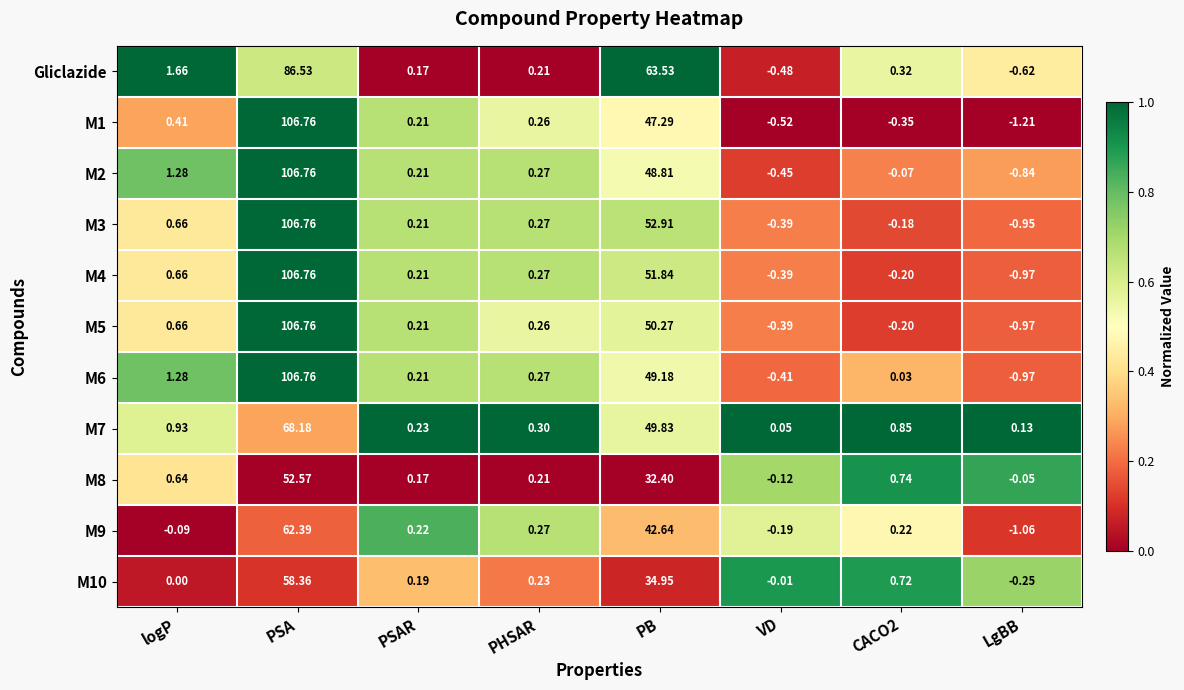

At which category does the chart reach its minimum across all series?

LgBB